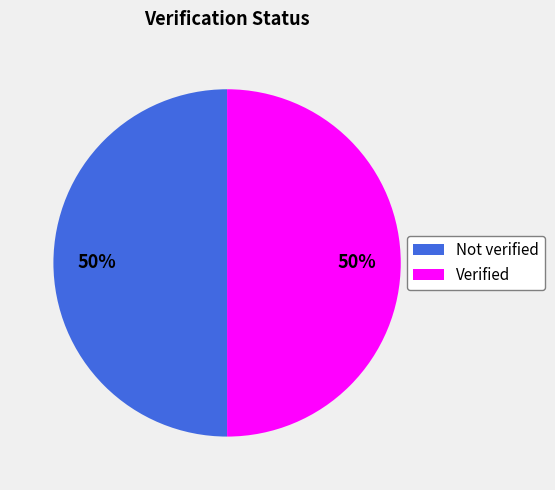

To the nearest percent, what is the average slice percentage?

50%